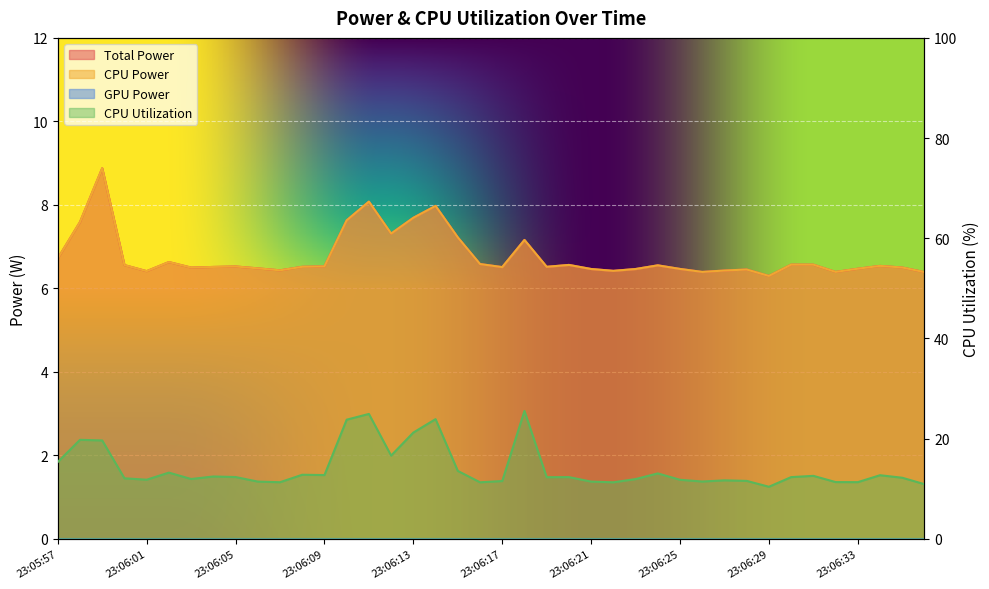

What is the difference between the CPU Utilization values at 23:06:05 and 23:06:13?

8.9